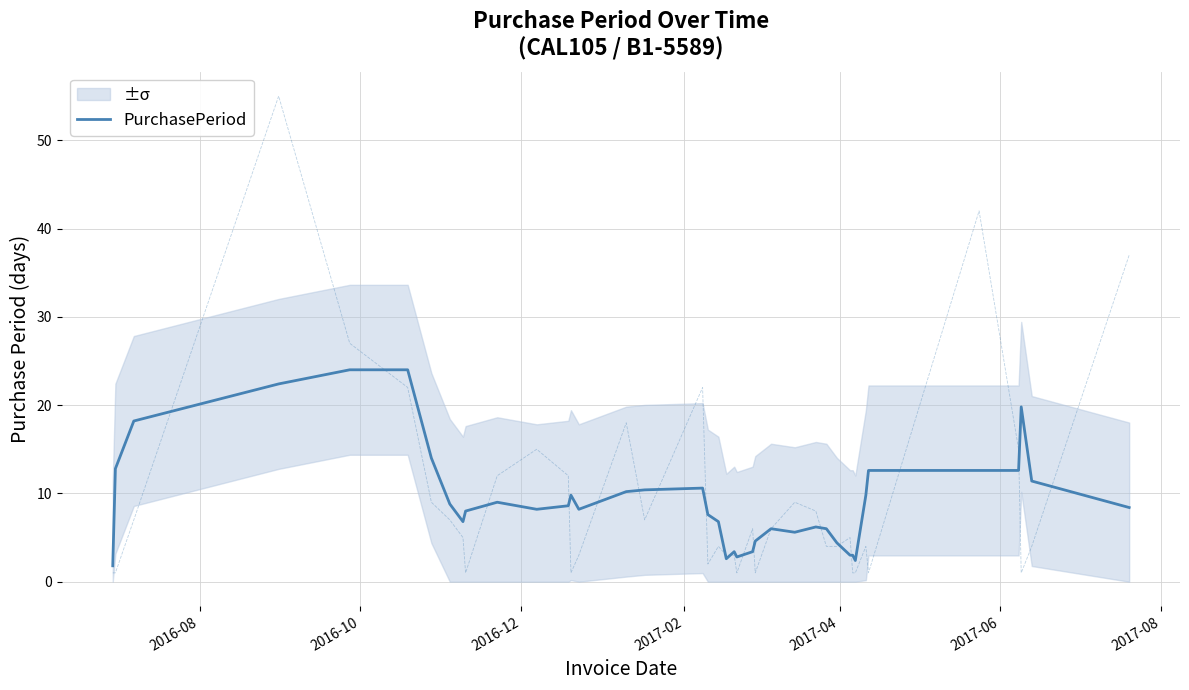

How many interior local valleys (lower than both neighbors) does the data have?

7